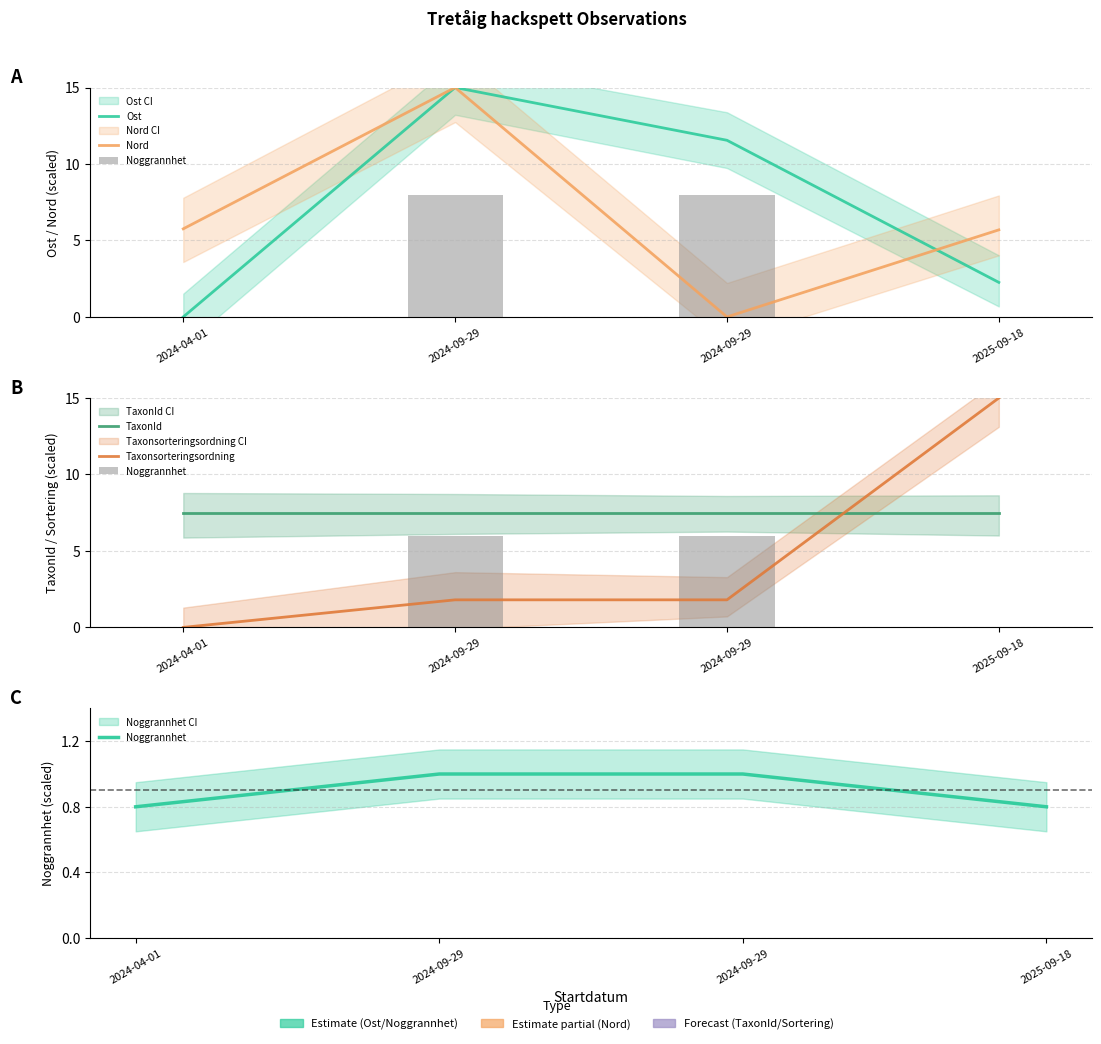

What is the highest value of the Nord series?

15.0